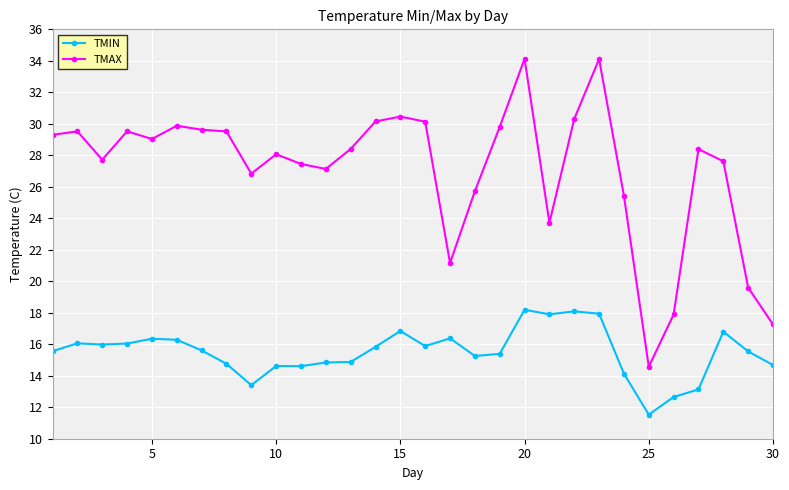

True or false: TMIN and TMAX intersect in this chart.

False